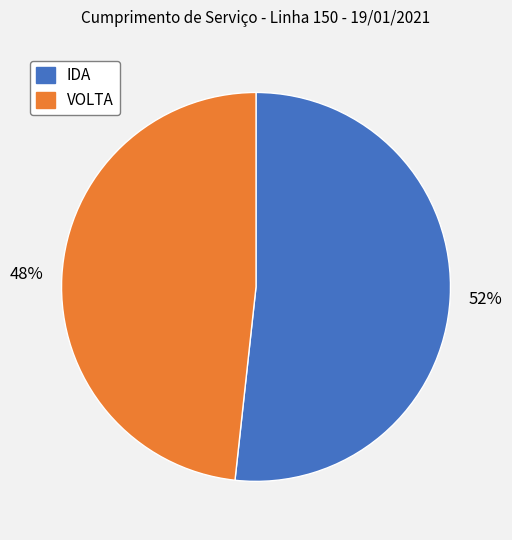

Is the sum of VOLTA and IDA greater than half?

Yes